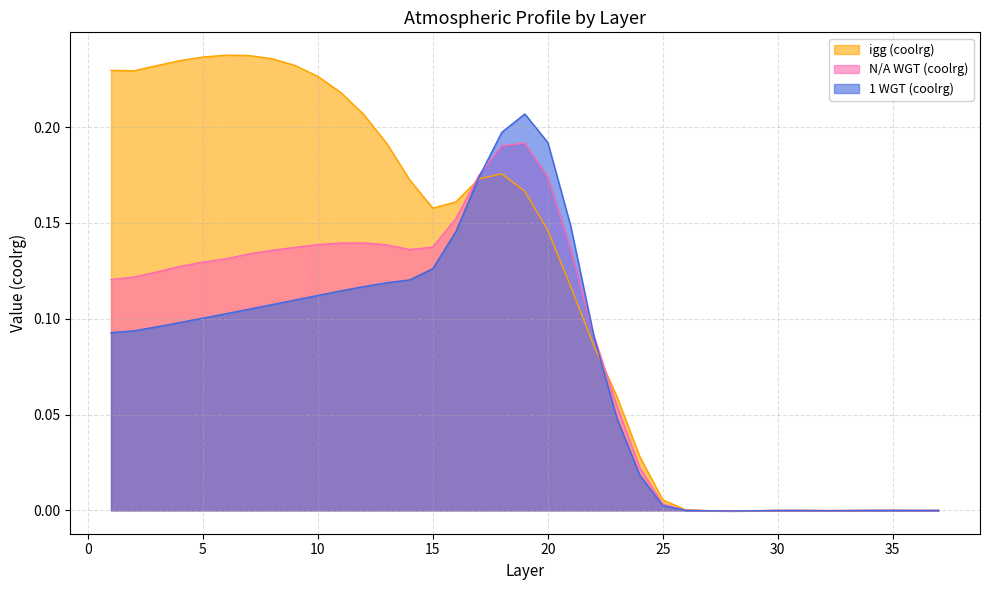

At which category does N/A WGT (coolrg) reach its first local peak?

12